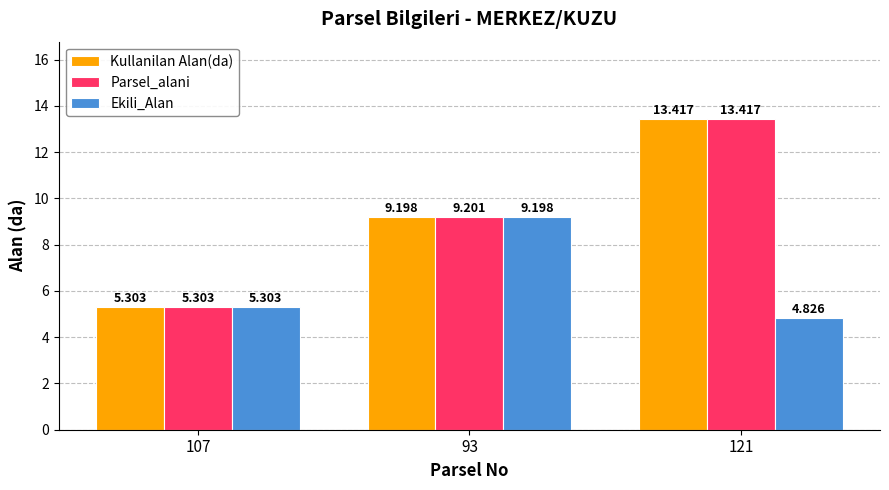

Between 107 and 93, which series saw the biggest shift?

Parsel_alani